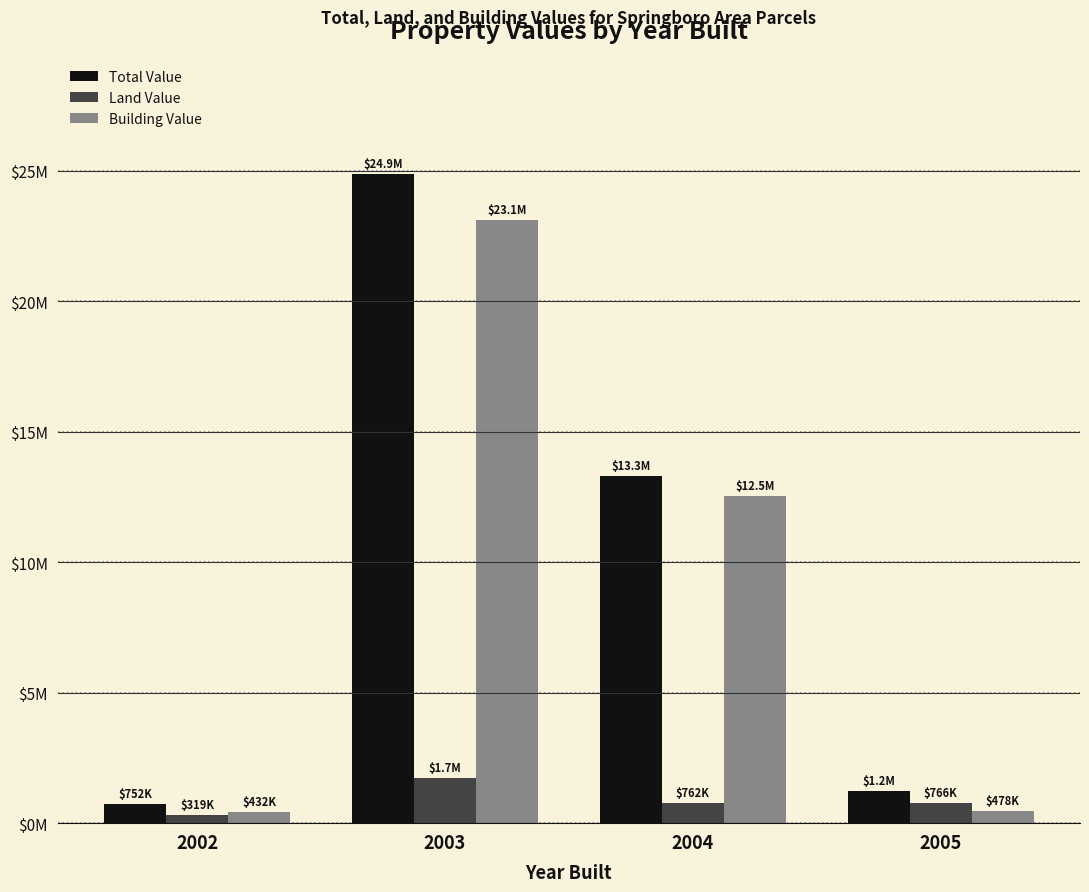

What are all the series names shown in the legend?

Total Value, Land Value, Building Value